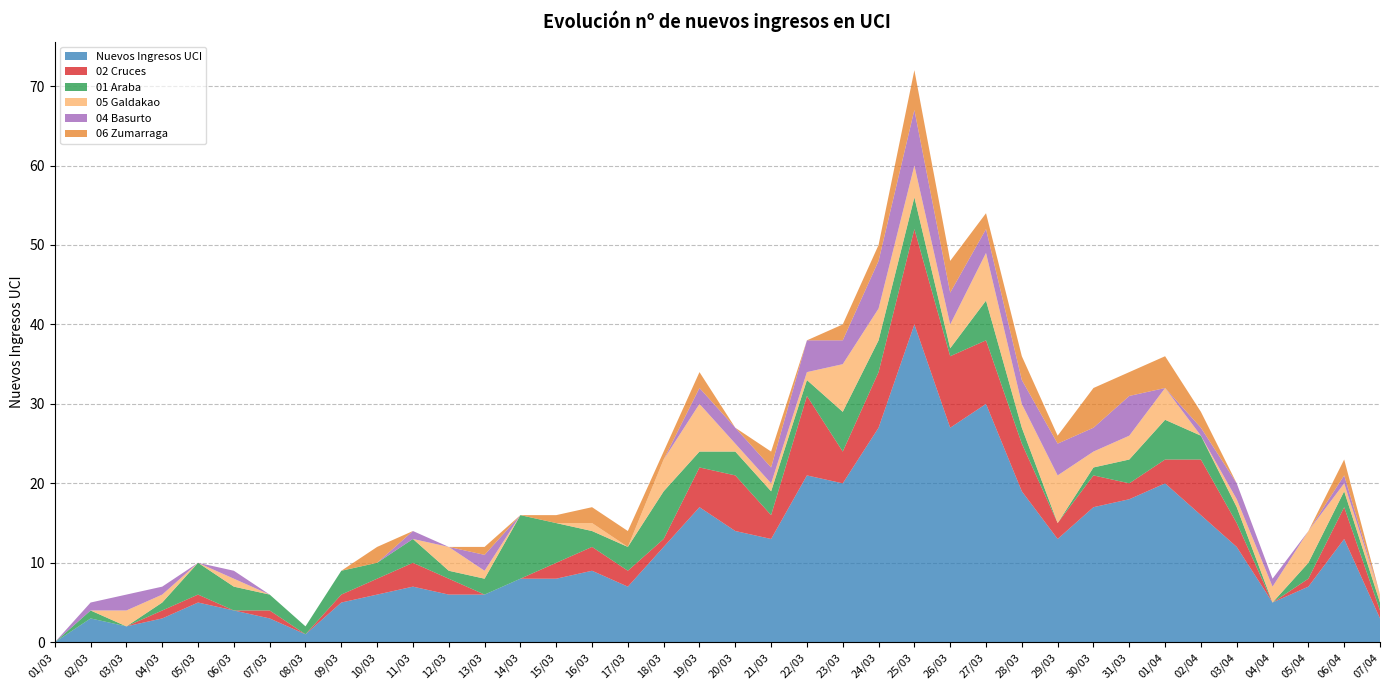

Reading right to left, what are all the values shown in this chart?

Nuevos Ingresos UCI: 3	13	7	5	12	16	20	18	17	13	19	30	27	40	27	20	21	13	14	17	12	7	9	8	8	6	6	7	6	5	1	3	4	5	3	2	3	0
02 Cruces: 1	4	1	0	3	7	3	2	4	2	6	8	9	12	7	4	10	3	7	5	1	2	3	2	0	0	2	3	2	1	0	1	0	1	1	0	0	0
01 Araba: 1	2	2	0	2	3	5	3	1	0	2	5	1	4	4	5	2	3	3	2	6	3	2	5	8	2	1	3	2	3	1	2	3	4	1	0	1	0
05 Galdakao: 1	1	4	2	1	0	4	3	2	6	3	6	3	4	4	6	1	1	1	6	4	0	1	0	0	1	3	0	0	0	0	0	1	0	1	2	0	0
04 Basurto: 0	1	0	1	2	1	0	5	3	4	3	3	4	7	6	3	4	2	2	2	0	0	0	0	0	2	0	1	0	0	0	0	1	0	1	2	1	0
06 Zumarraga: 0	2	0	0	0	2	4	3	5	1	3	2	4	5	2	2	0	2	0	2	1	2	2	1	0	1	0	0	2	0	0	0	0	0	0	0	0	0